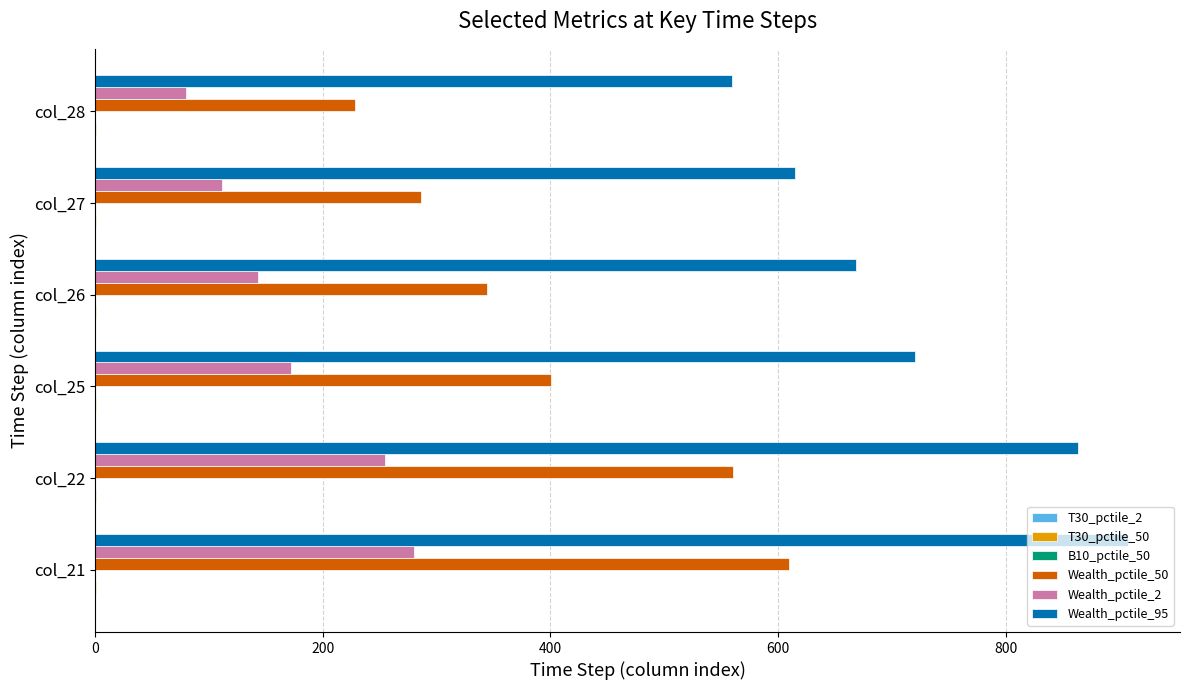

The value of Wealth_pctile_50 at col_25 is 244.8. True or false?

False